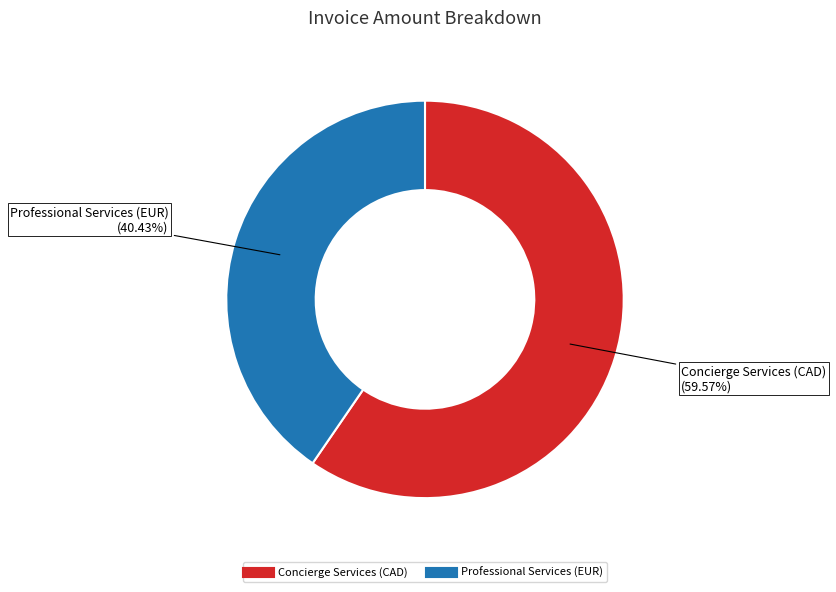

Count the number of slices in the pie.

2